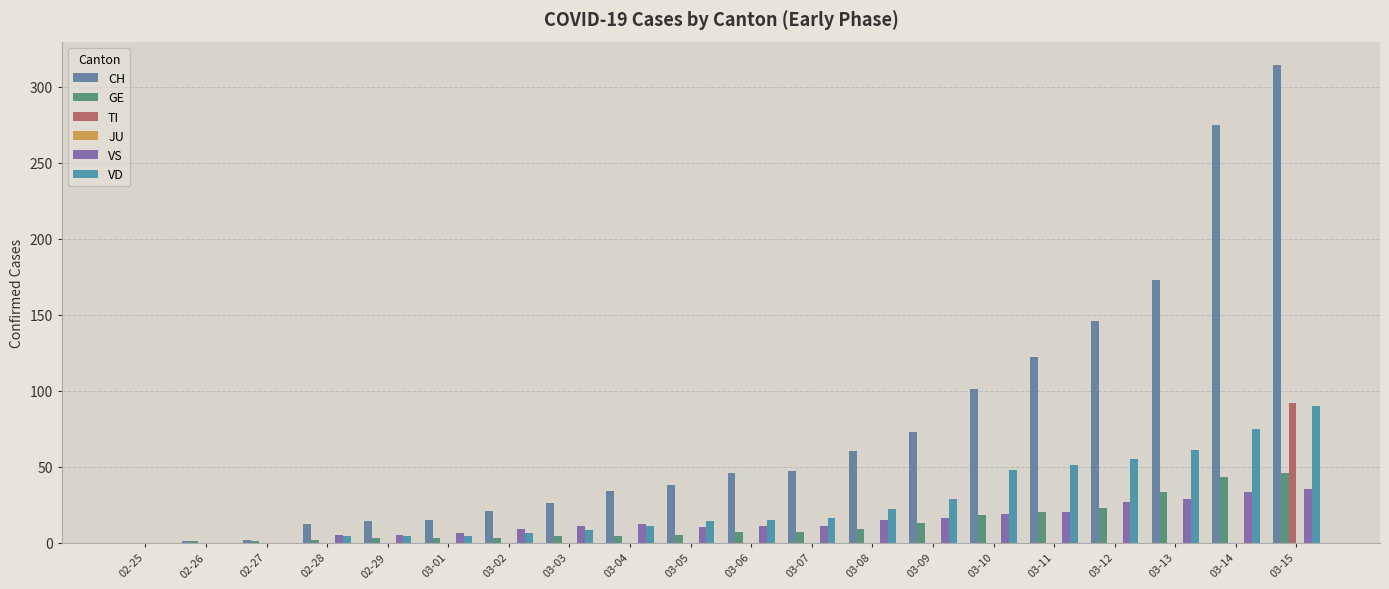

Are the bars horizontal?

No